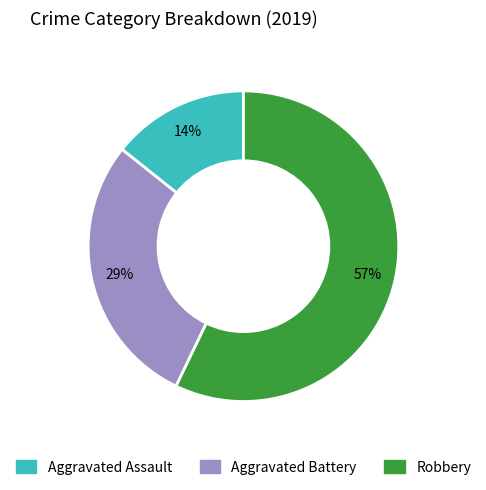

Does Aggravated Battery account for over 50% of the chart?

No